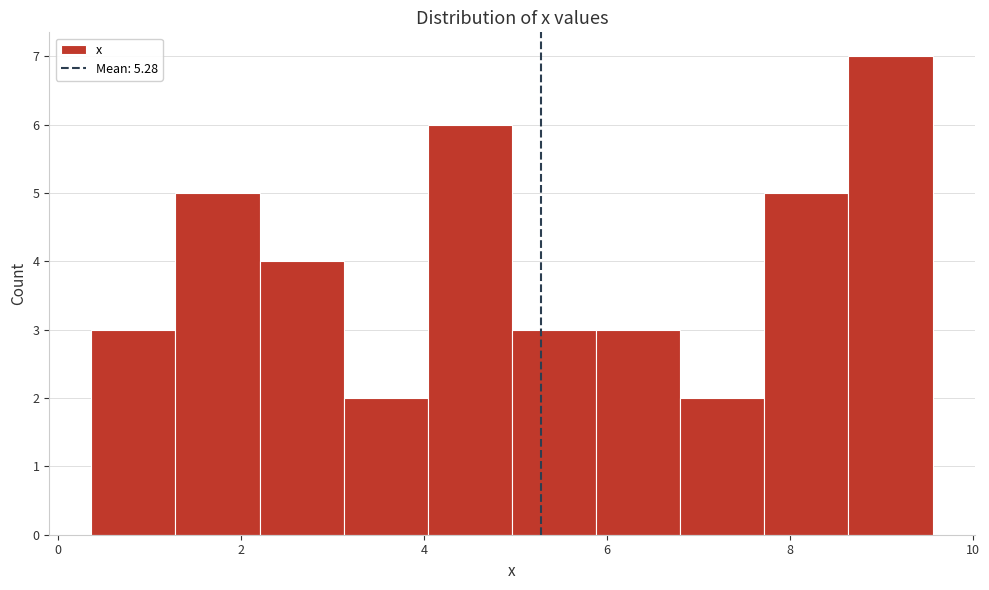

Reading left to right, transcribe this chart: for each bar, give the range it covers on the x-axis and its height. Neither the bar edges nor the heights are printed on the chart, so give them approximately, as read against the axes.

0.4 to 1.2: 3
1.2 to 2.2: 5
2.2 to 3.2: 4
3.2 to 4.0: 2
4.0 to 5.0: 6
5.0 to 5.8: 3
5.8 to 6.8: 3
6.8 to 7.8: 2
7.8 to 8.6: 5
8.6 to 9.6: 7